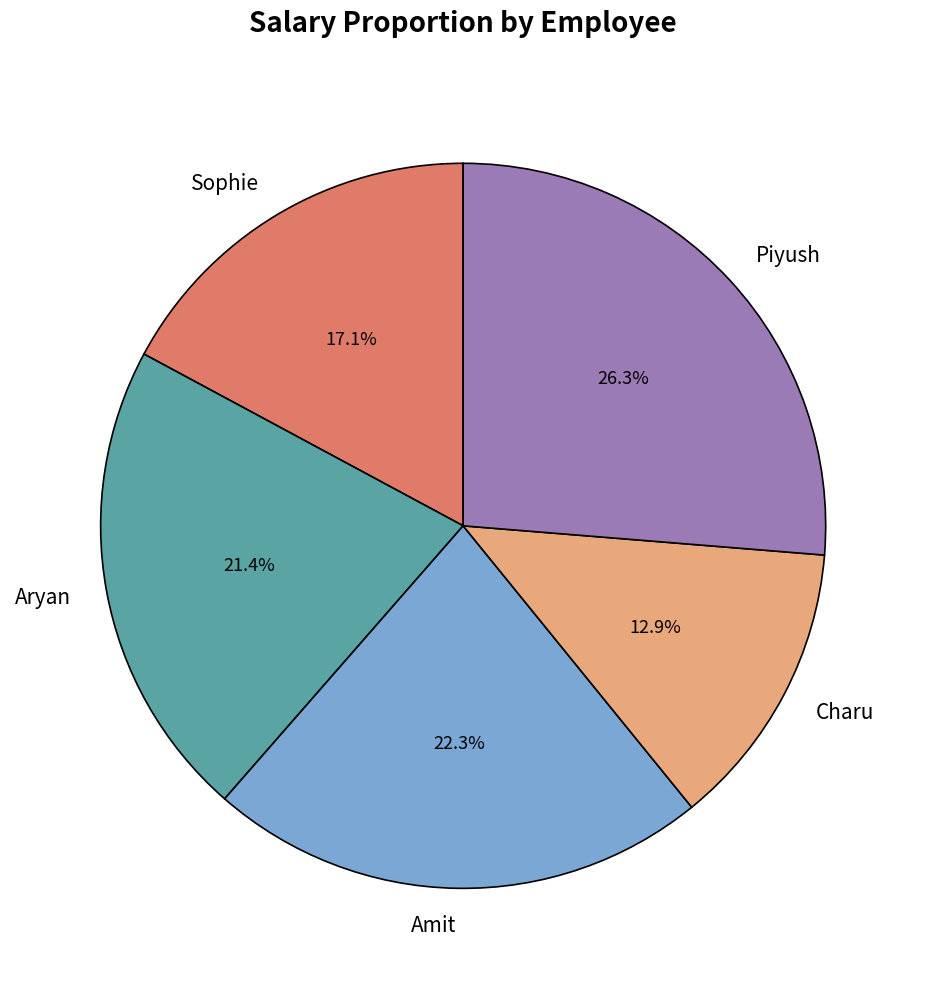

Which category has the biggest portion of the pie?

Piyush